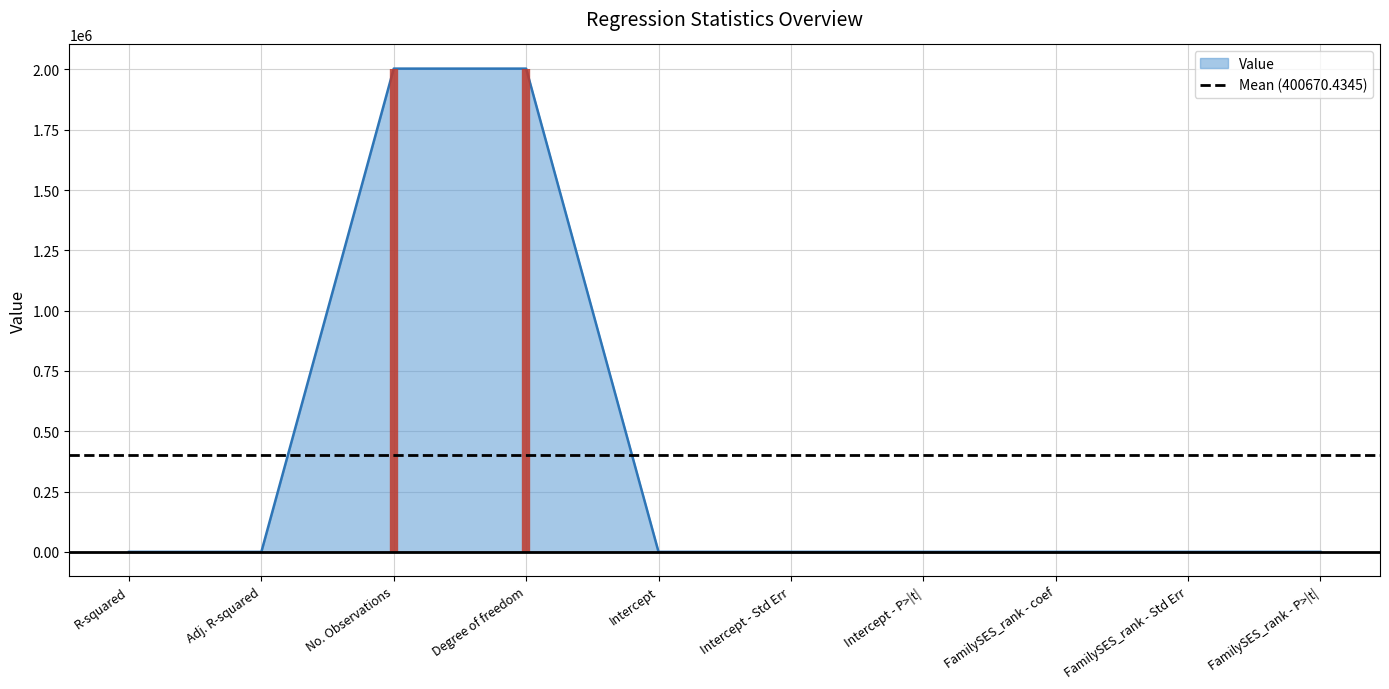

Rank the categories by value from highest to lowest.

No. Observations, Degree of freedom, Intercept, FamilySES_rank - coef, R-squared, Adj. R-squared, Intercept - Std Err, FamilySES_rank - Std Err, Intercept - P>|t|, FamilySES_rank - P>|t|